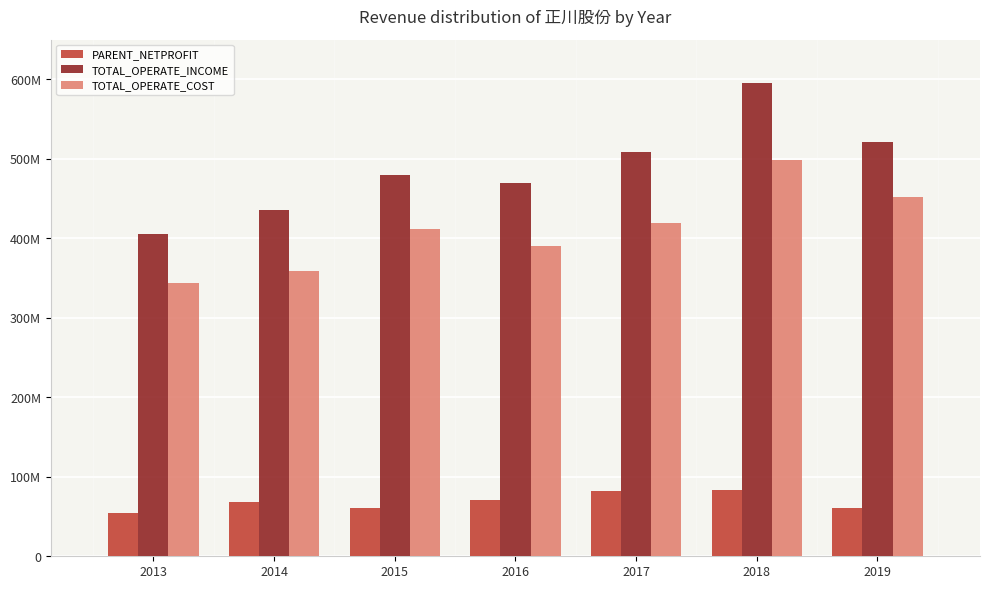

What are all the series names shown in the legend?

PARENT_NETPROFIT, TOTAL_OPERATE_INCOME, TOTAL_OPERATE_COST